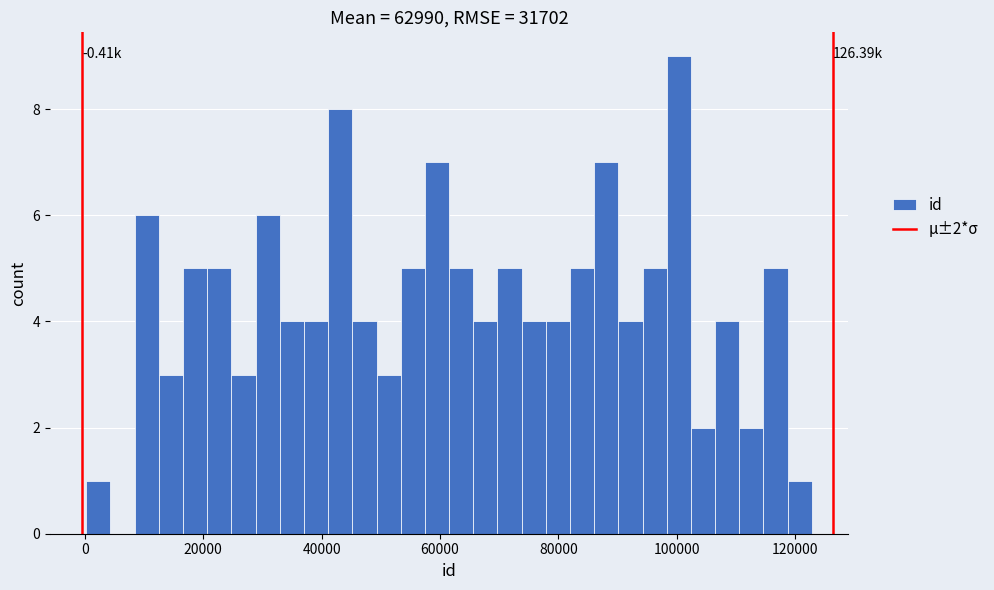

Around what value on the x-axis is the tallest bar? Give the approximate position of its centre, as read against the axis.

100000